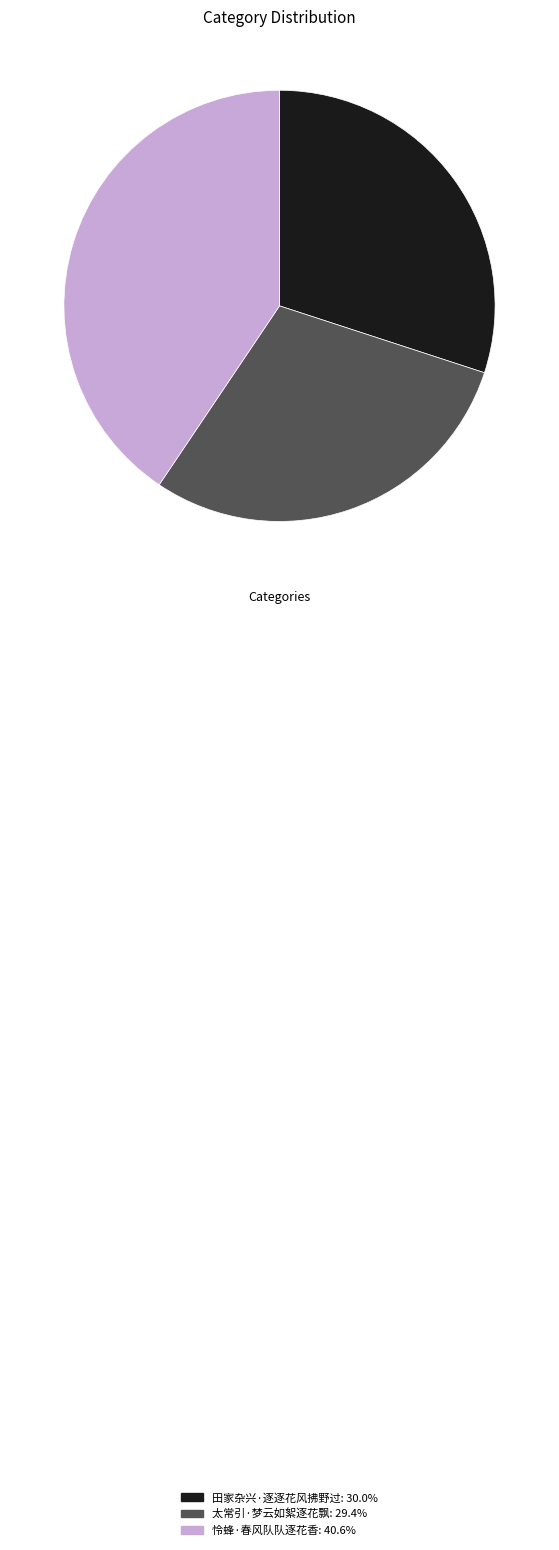

Which category has the biggest portion of the pie?

怜蜂·春风队队逐花香